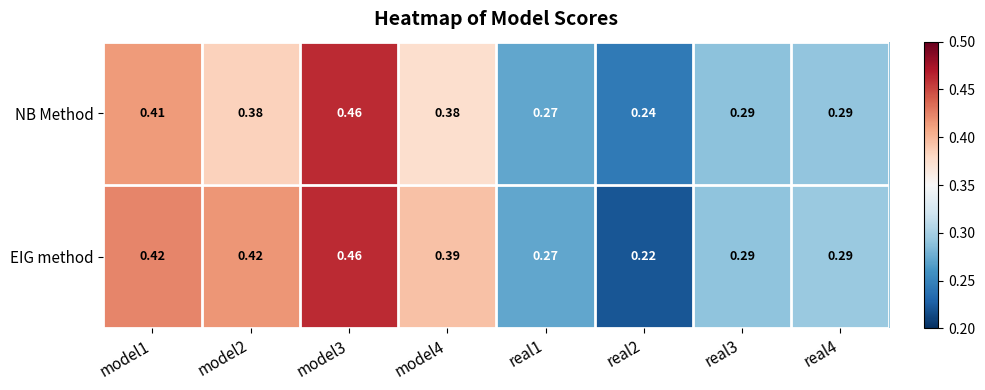

At which category does the chart reach its peak across all series?

model3